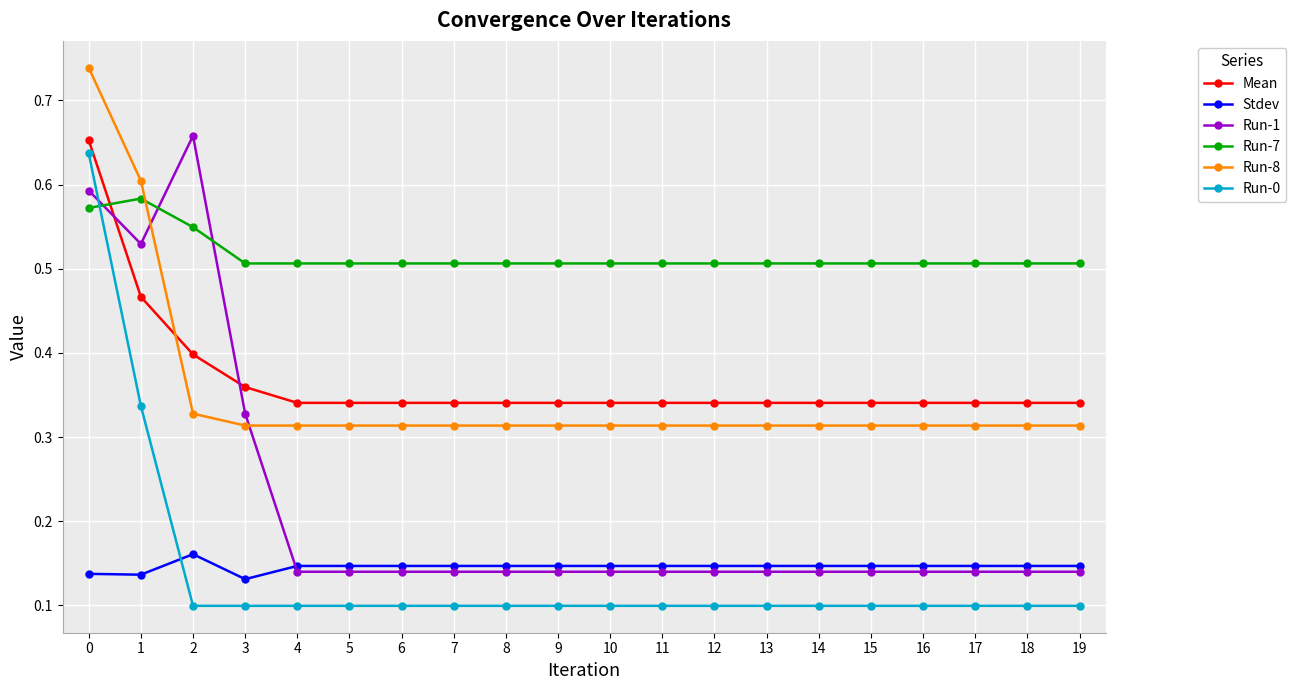

At 2, list the series in order from largest to smallest.

Run-1, Run-7, Mean, Run-8, Stdev, Run-0